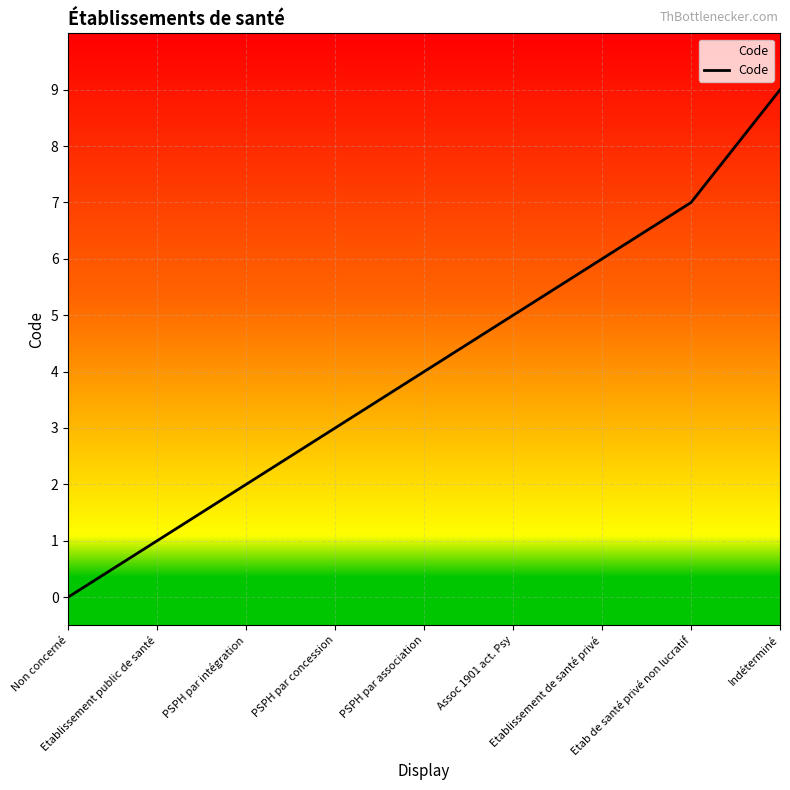

What is the average value?

4